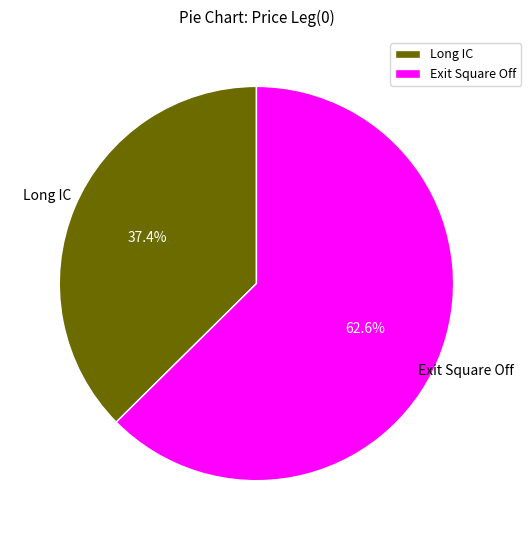

What is the smallest slice in the pie chart?

Long IC